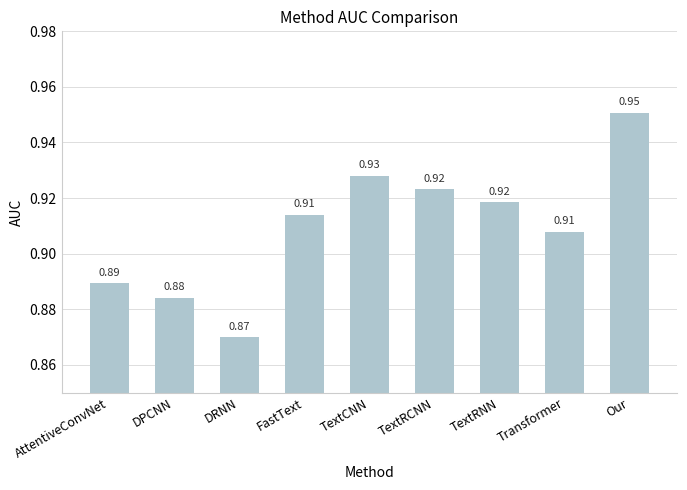

What is the label of the 2nd bar from the right?

Transformer